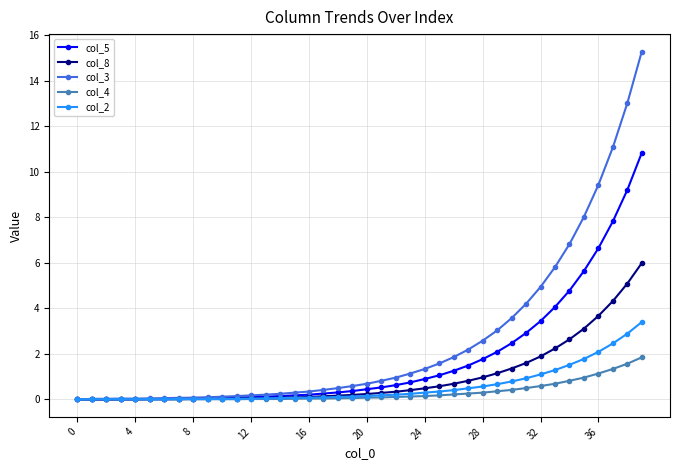

What are all the series names shown in the legend?

col_5, col_8, col_3, col_4, col_2